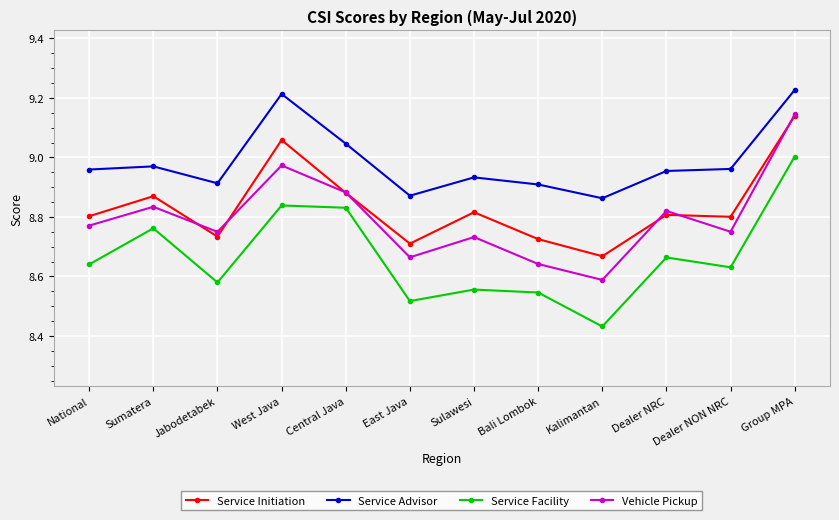

The value of Vehicle Pickup at Jabodetabek is 8.8. True or false?

True